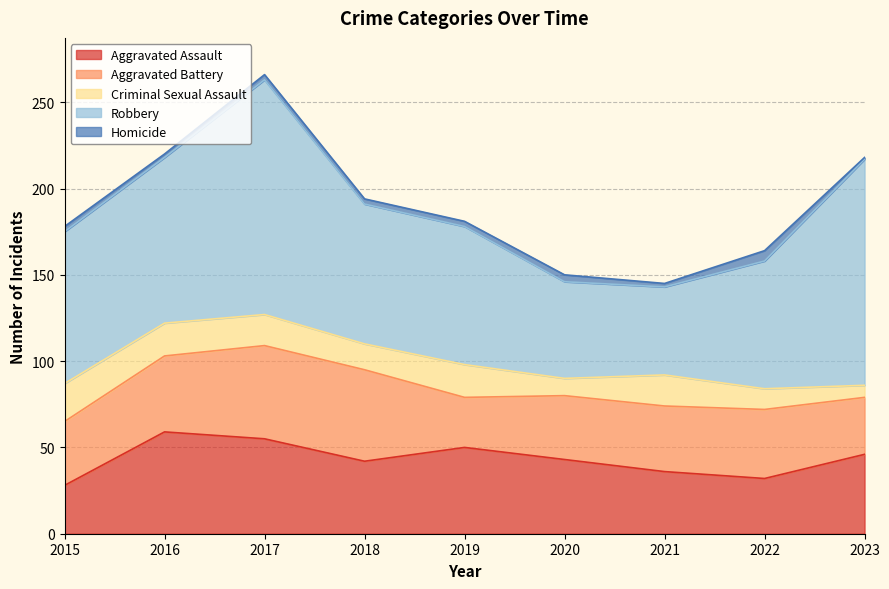

At which category does Homicide reach its first local valley?

2016